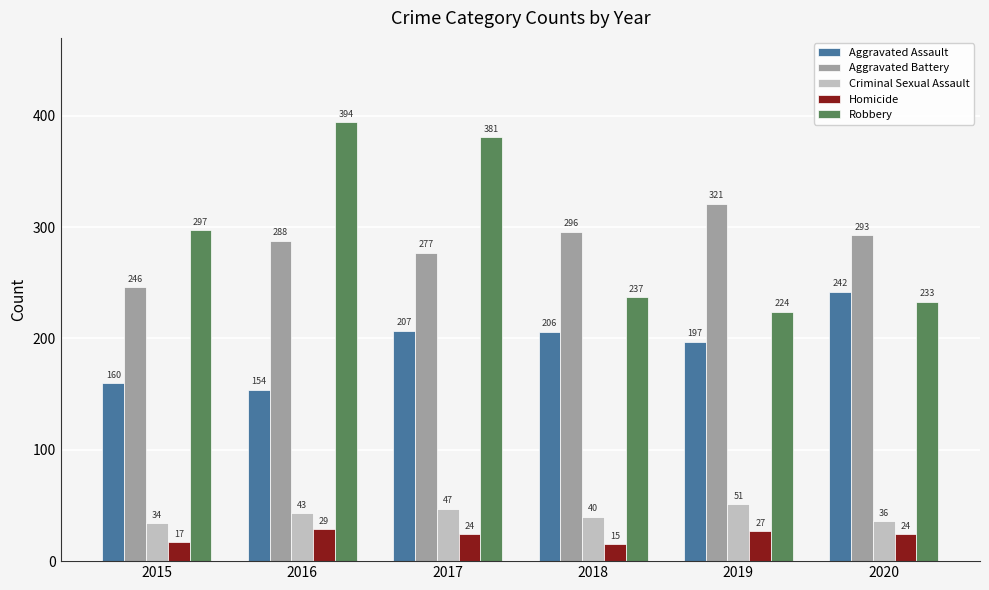

Count the Criminal Sexual Assault values in the range 36 to 47.

4